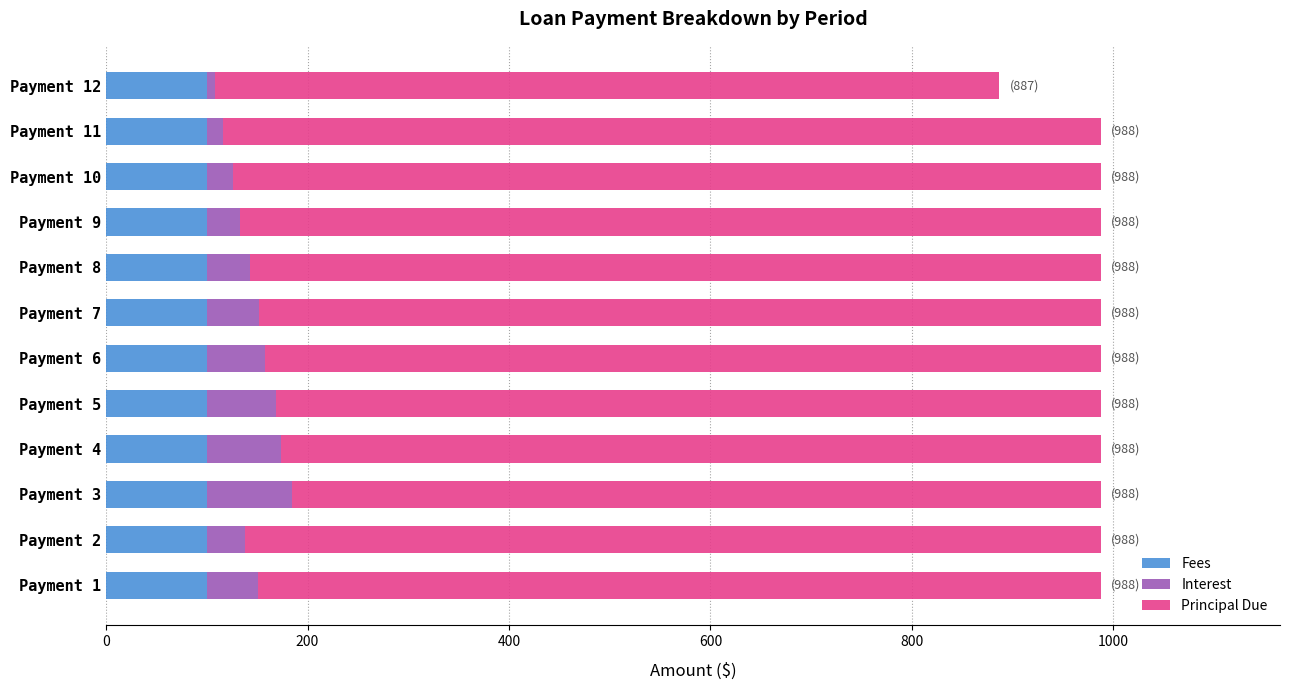

What is the minimum value for Fees?

100.0